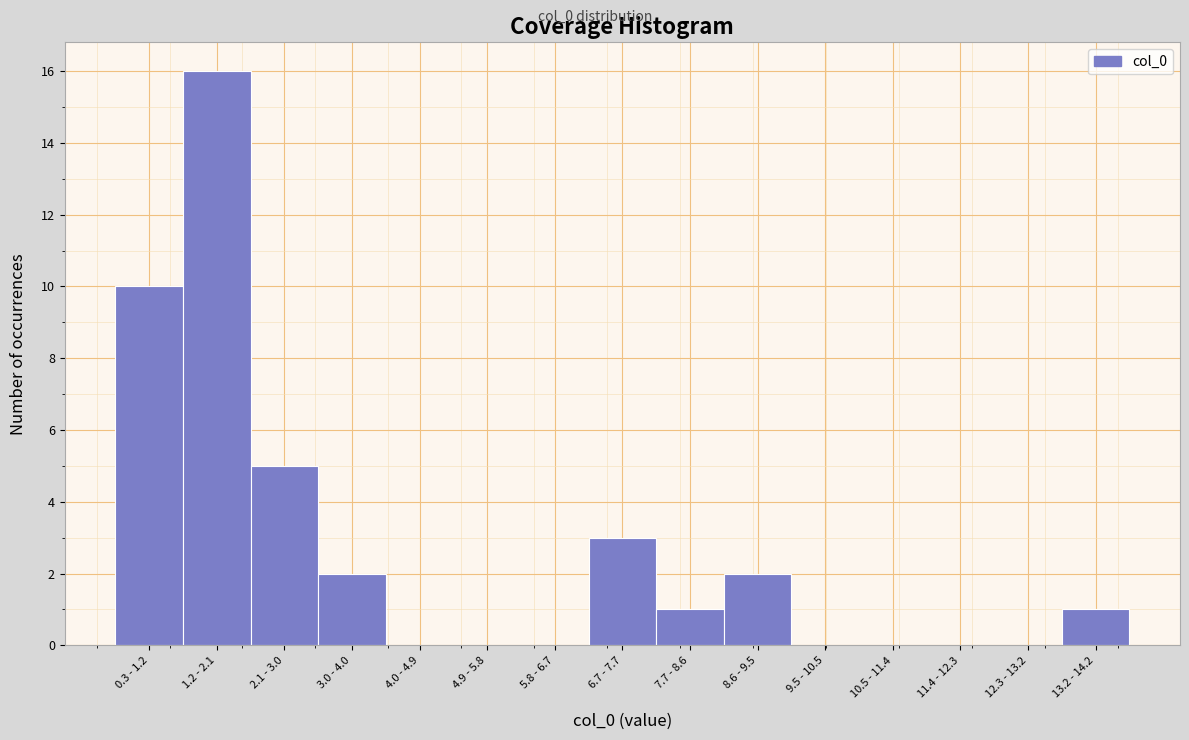

Reading left to right, what are all the values shown in this chart?

0.3 - 1.2=10	1.2 - 2.1=16	2.1 - 3.0=5	3.0 - 4.0=2	4.0 - 4.9=0	4.9 - 5.8=0	5.8 - 6.7=0	6.7 - 7.7=3	7.7 - 8.6=1	8.6 - 9.5=2	9.5 - 10.5=0	10.5 - 11.4=0	11.4 - 12.3=0	12.3 - 13.2=0	13.2 - 14.2=1